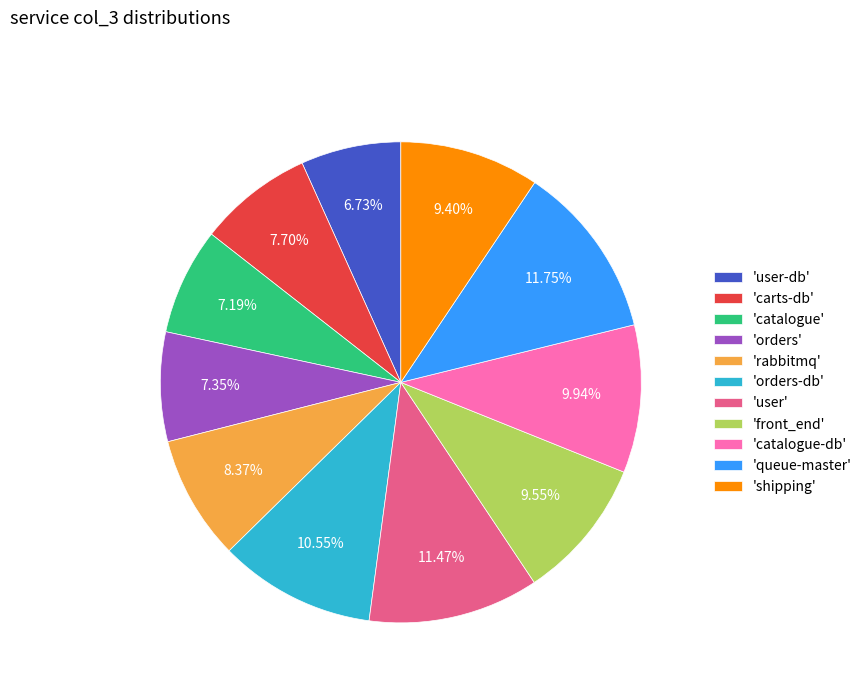

Between 'queue-master' and 'rabbitmq', which is larger?

'queue-master'